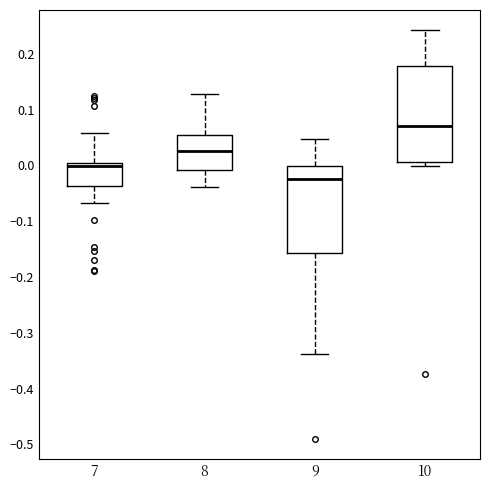

Reading left to right, read every box against the y-axis: the position of its median line, the range the box covers, and the ends of its whiskers. The values are not printed on the chart, so give them approximately, as read against the axis.

7: median 0.00 (just below the box's upper edge), box -0.04 to 0.00, whiskers -0.07 to 0.06
8: median 0.03, box -0.01 to 0.05, whiskers -0.04 to 0.13
9: median -0.02, box -0.16 to 0.00, whiskers -0.34 to 0.05
10: median 0.07, box 0.01 to 0.18, whiskers 0.00 to 0.24